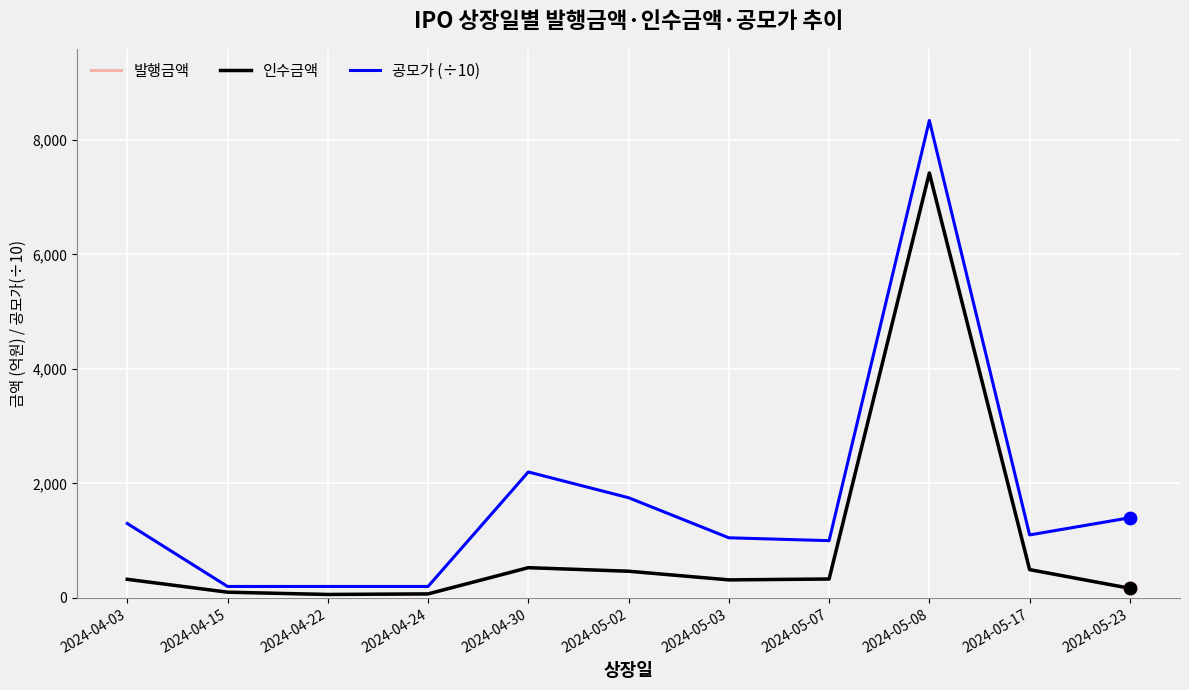

Does the chart have visible grid lines?

Yes